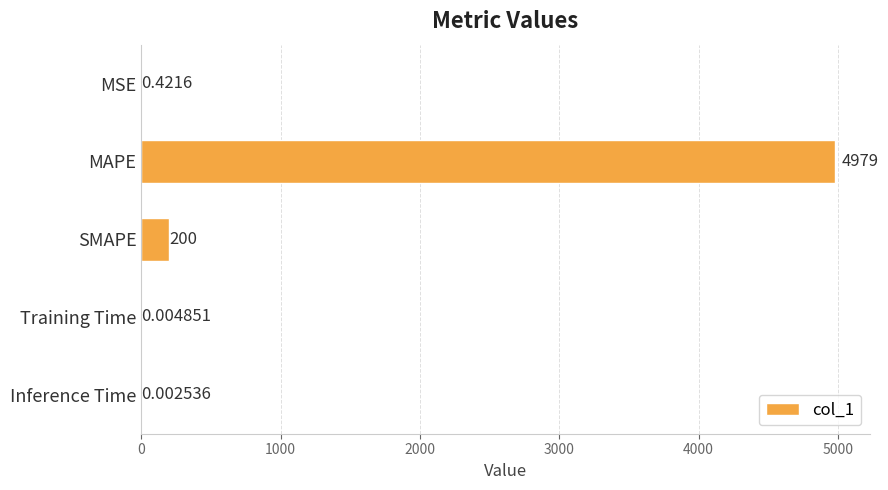

Where is the data nearest to the value 2489?

SMAPE